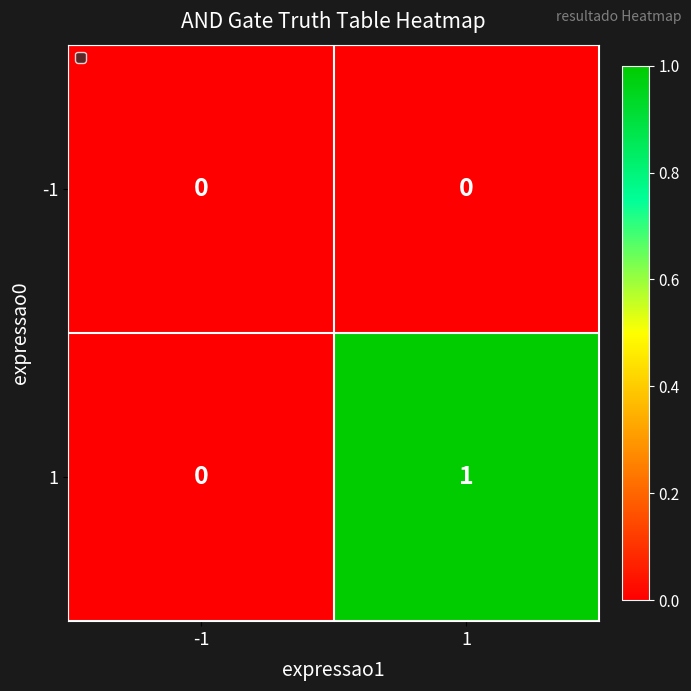

Is the value of 1 at 1 greater than the value of -1 at -1?

Yes